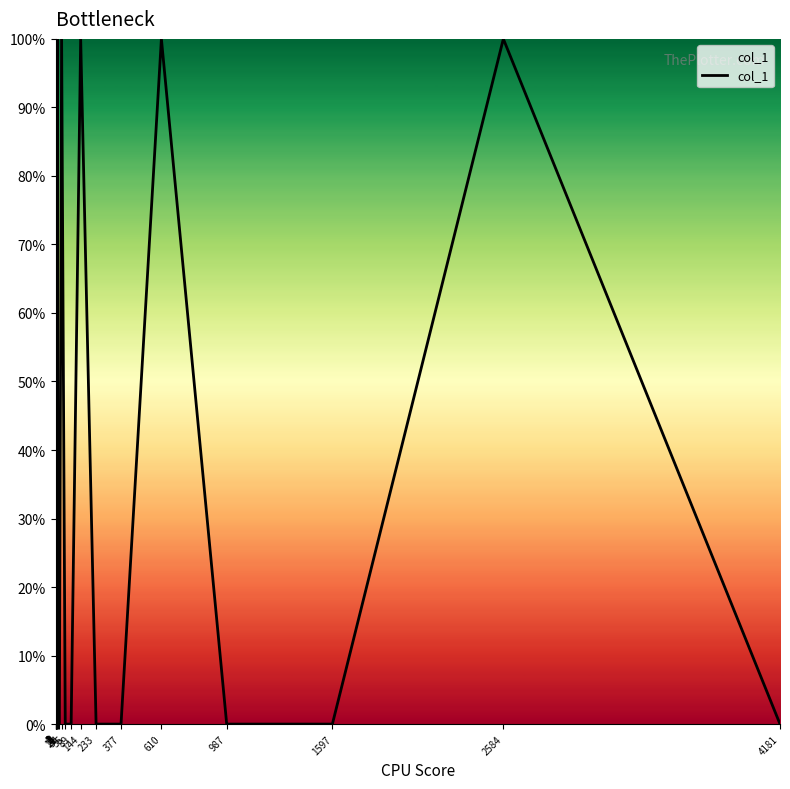

True or false: there are more than 0 points higher than both neighbors.

True